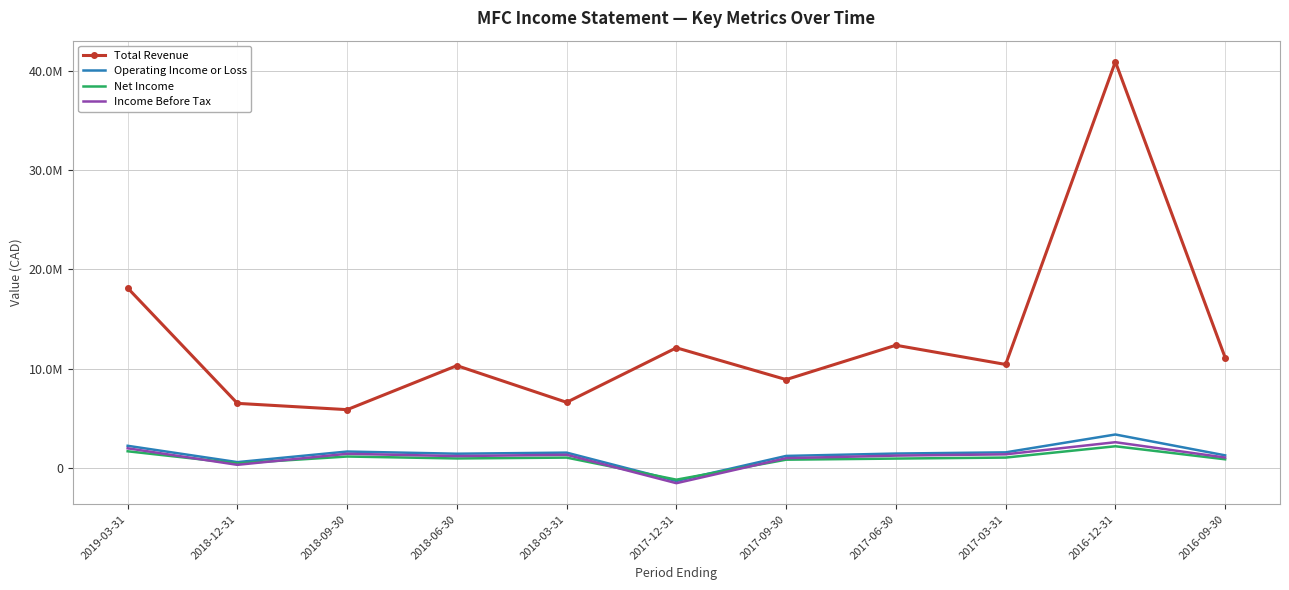

Which series changed the most between 2016-12-31 and 2016-09-30?

Total Revenue